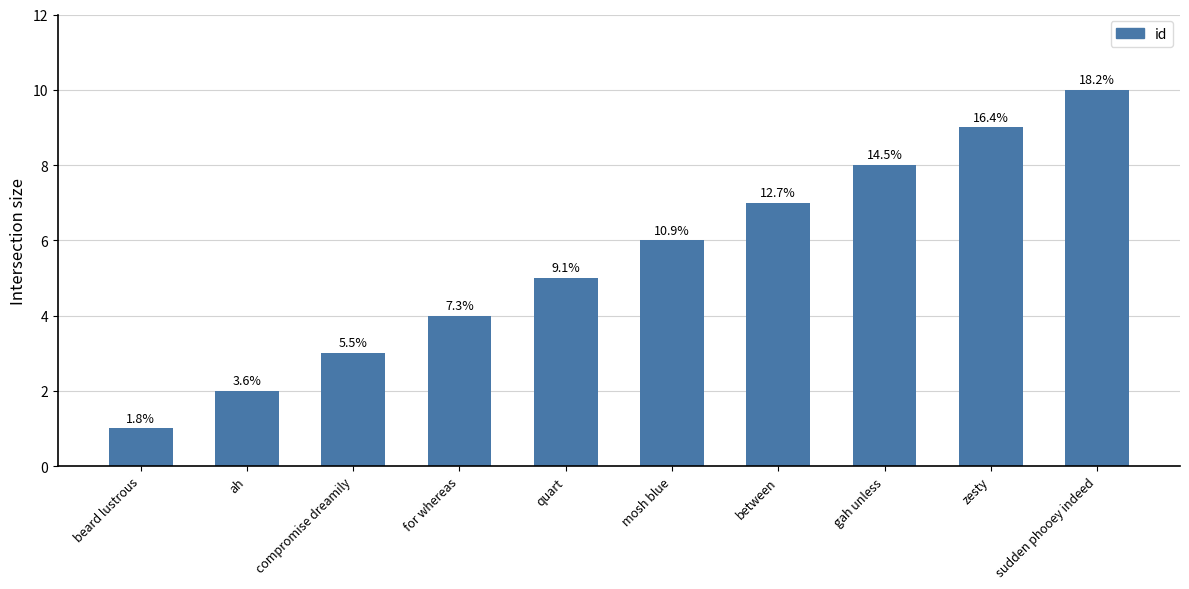

Are the bars horizontal?

No